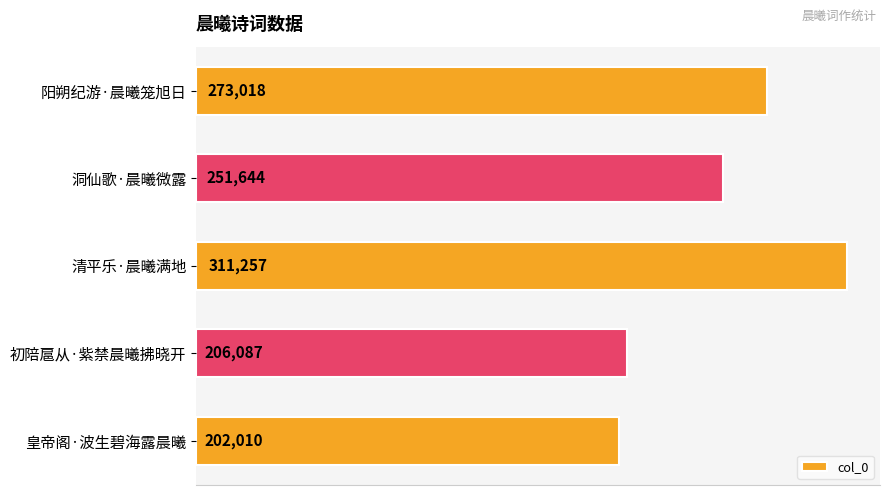

Count the number of categories in the chart.

5